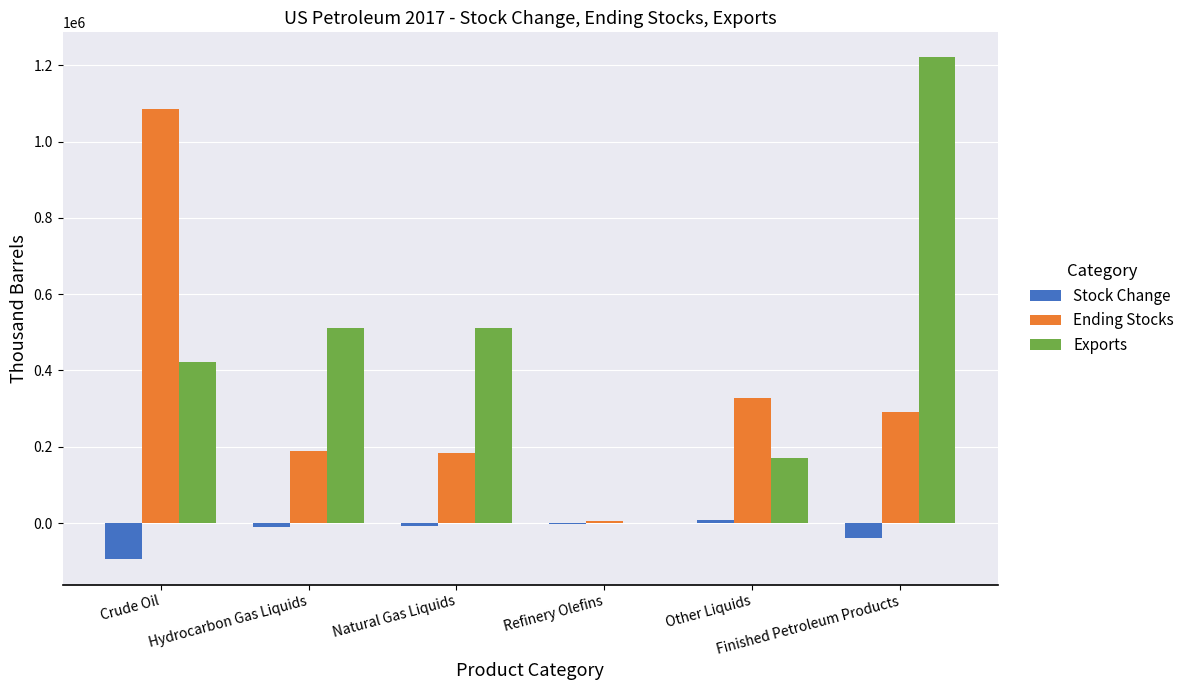

How many distinct data groups are displayed?

3